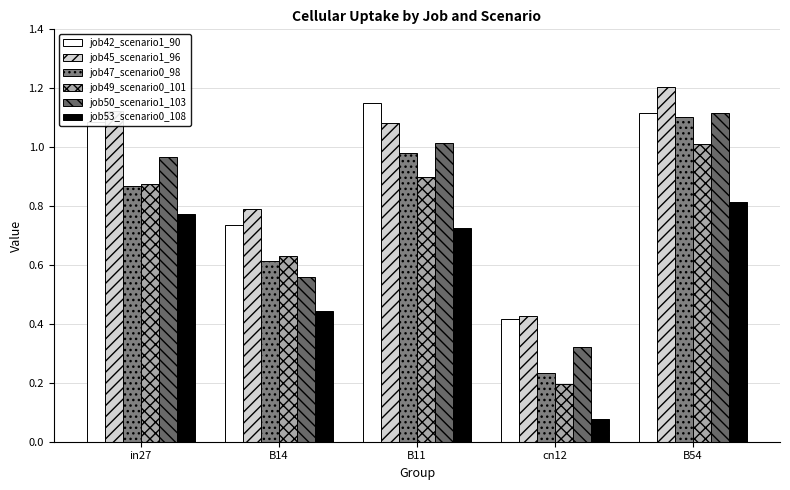

Reading left to right, extract all data points from this chart.

job42_scenario1_90: in27=1.1	B14=0.7	B11=1.2	cn12=0.4	B54=1.1
job45_scenario1_96: in27=1.1	B14=0.8	B11=1.1	cn12=0.4	B54=1.2
job47_scenario0_98: in27=0.9	B14=0.6	B11=1.0	cn12=0.2	B54=1.1
job49_scenario0_101: in27=0.9	B14=0.6	B11=0.9	cn12=0.2	B54=1.0
job50_scenario1_103: in27=1.0	B14=0.6	B11=1.0	cn12=0.3	B54=1.1
job53_scenario0_108: in27=0.8	B14=0.4	B11=0.7	cn12=0.1	B54=0.8